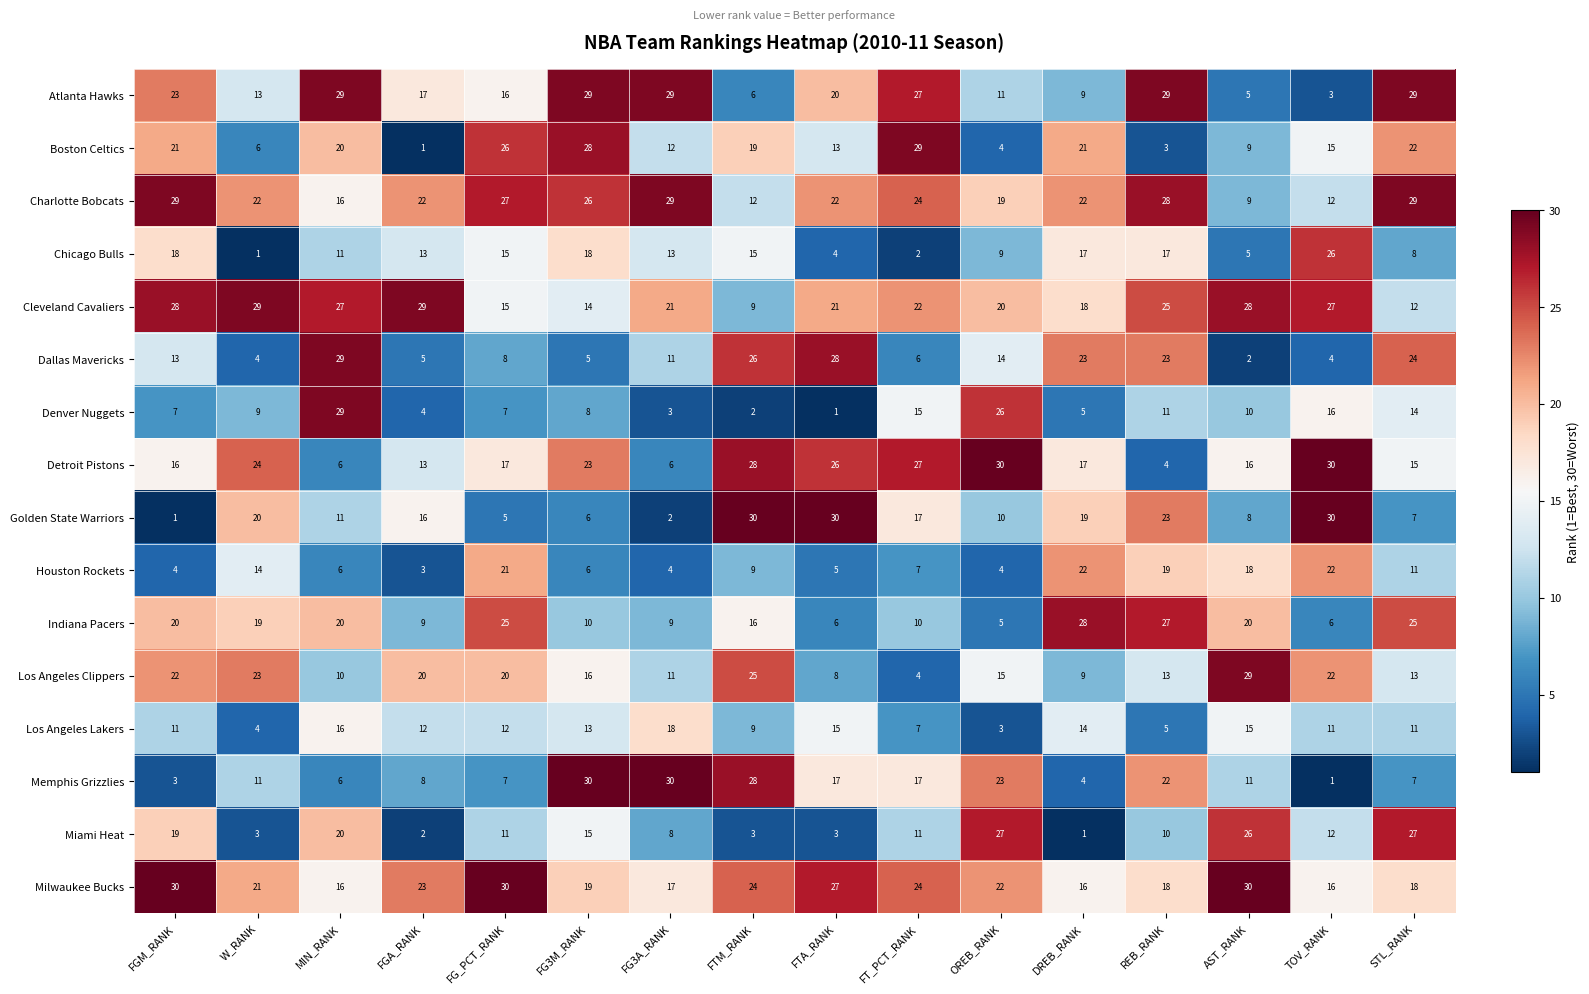

How many distinct data groups are displayed?

16